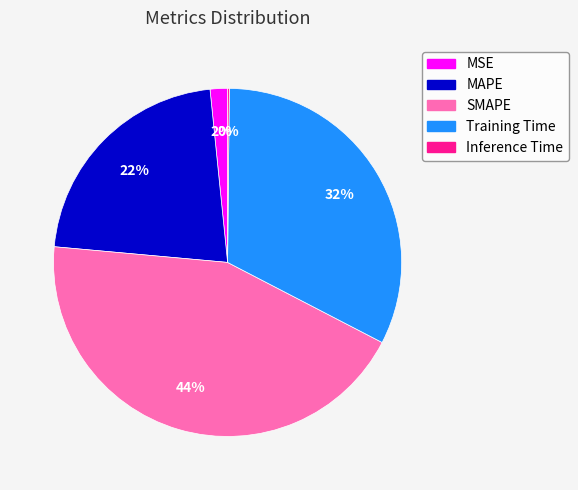

To the nearest percent, what is the difference between the largest and smallest slice percentages?

44%